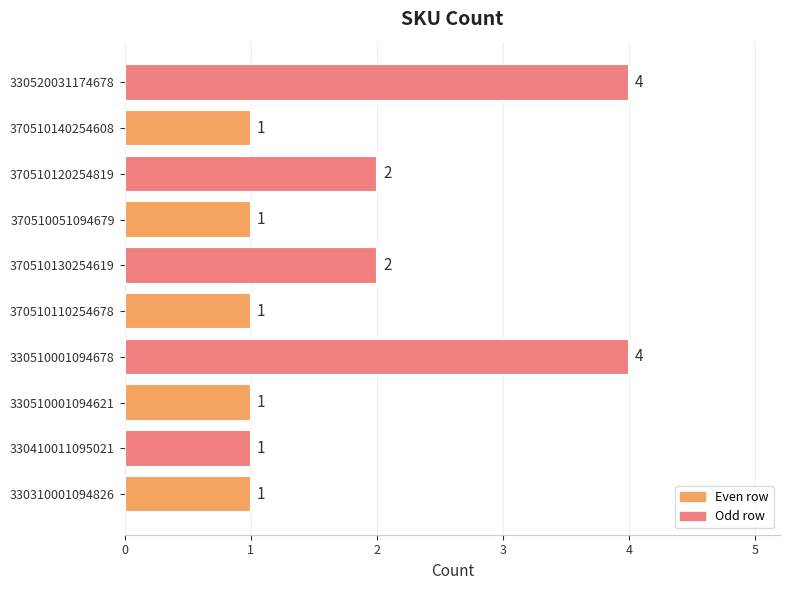

What is the greatest value displayed?

4